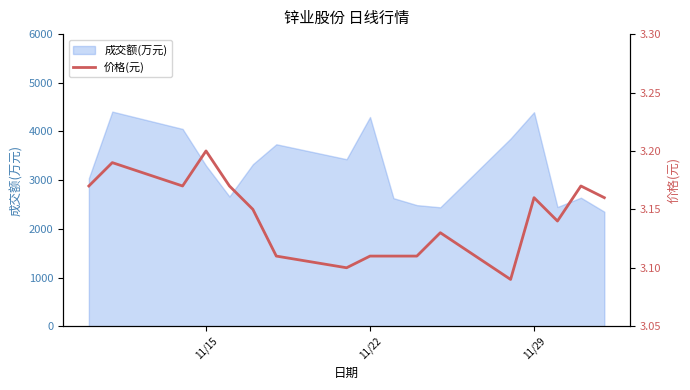

What is the minimum value for 成交额(万元)?

2352